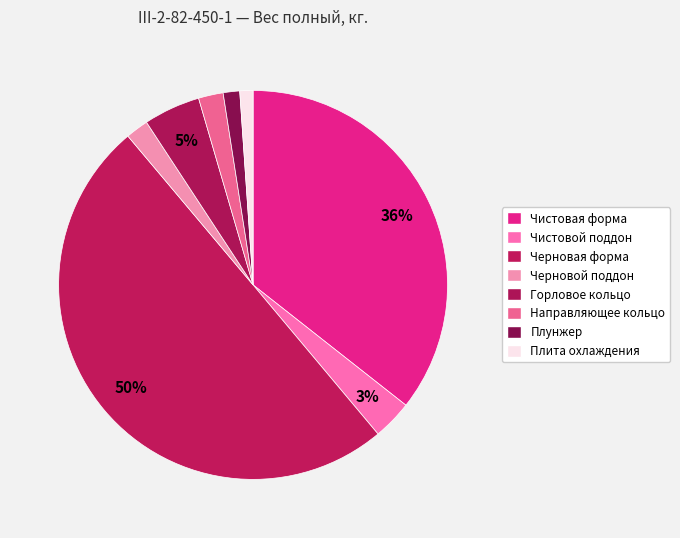

To the nearest percent, what is the combined percentage of Горловое кольцо and Плита охлаждения?

6%